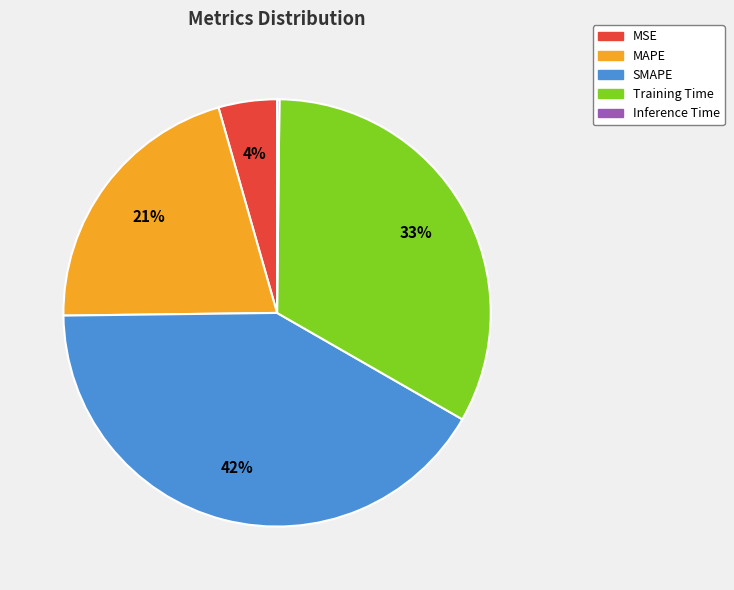

To the nearest percent, what portion does MAPE represent?

21%